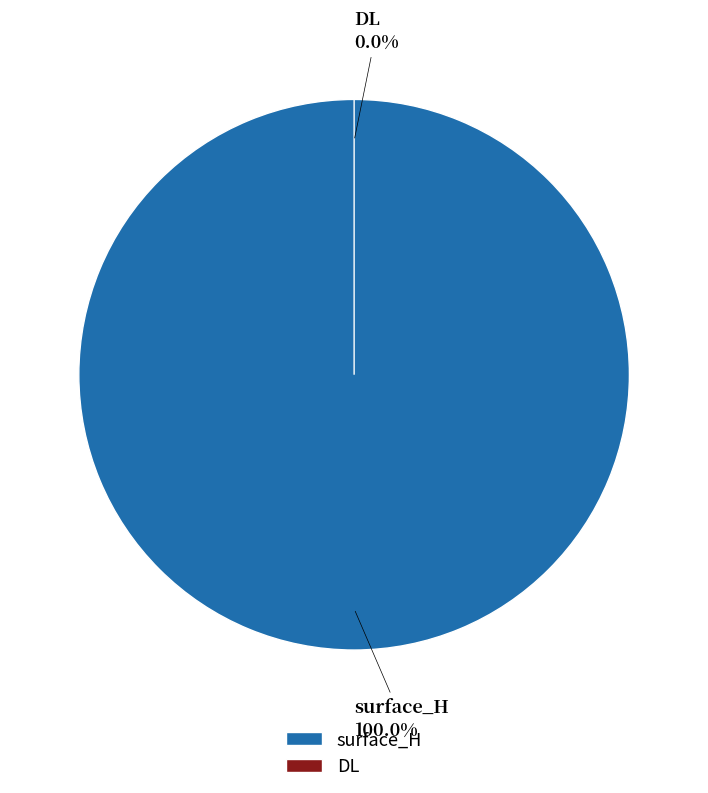

Count the number of slices in the pie.

2